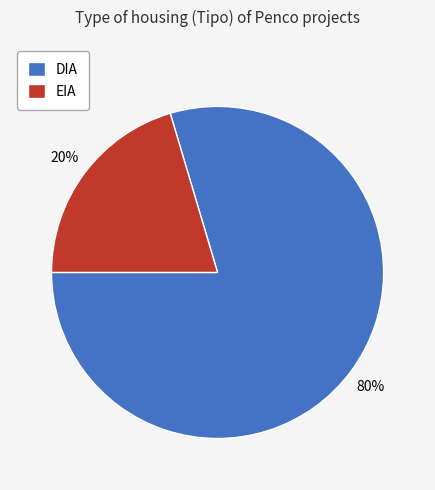

Does any single category account for the majority?

Yes